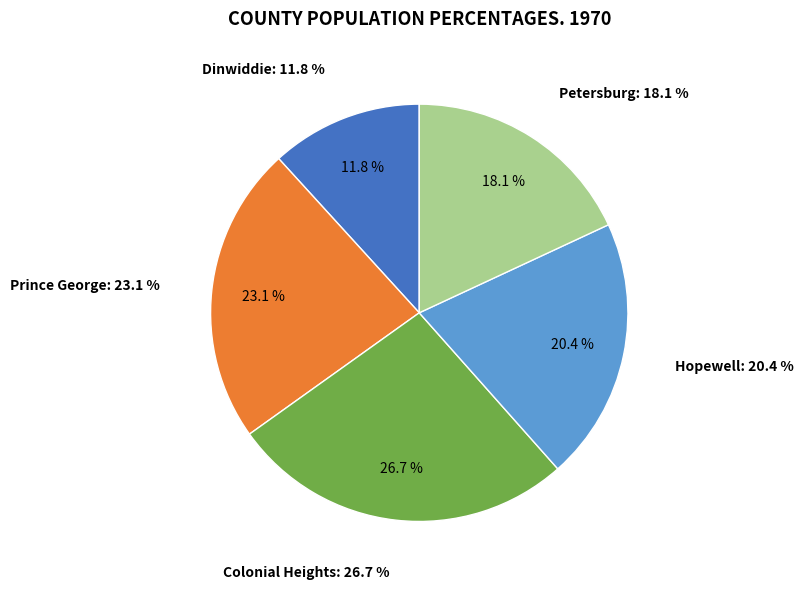

To the nearest percent, what is the combined percentage of Dinwiddie and Petersburg?

30%